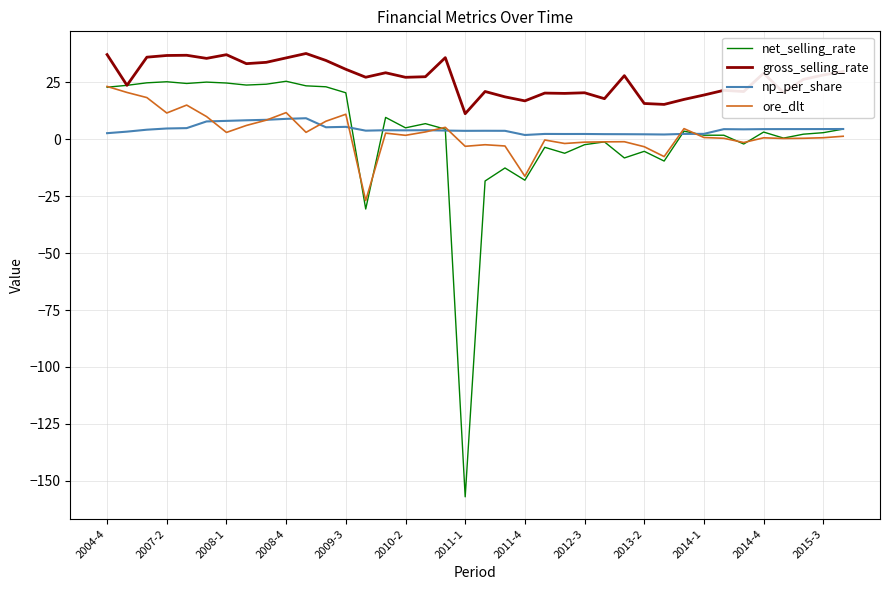

How many lines are shown in the chart?

4